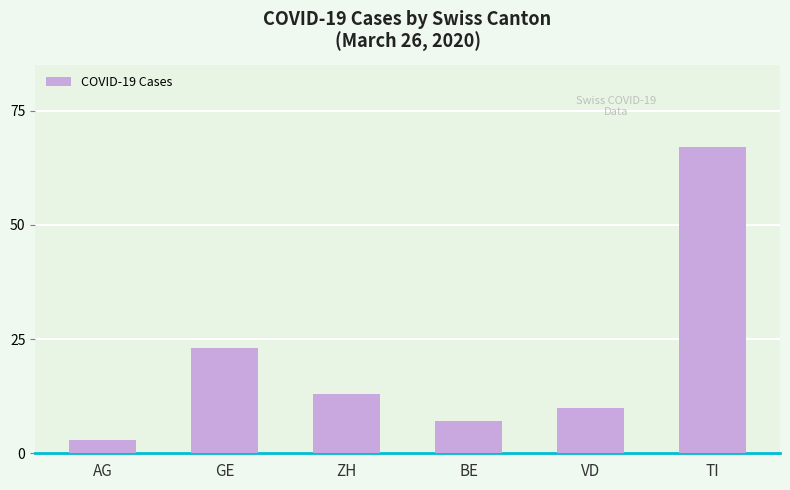

Between BE and GE, which is larger?

GE